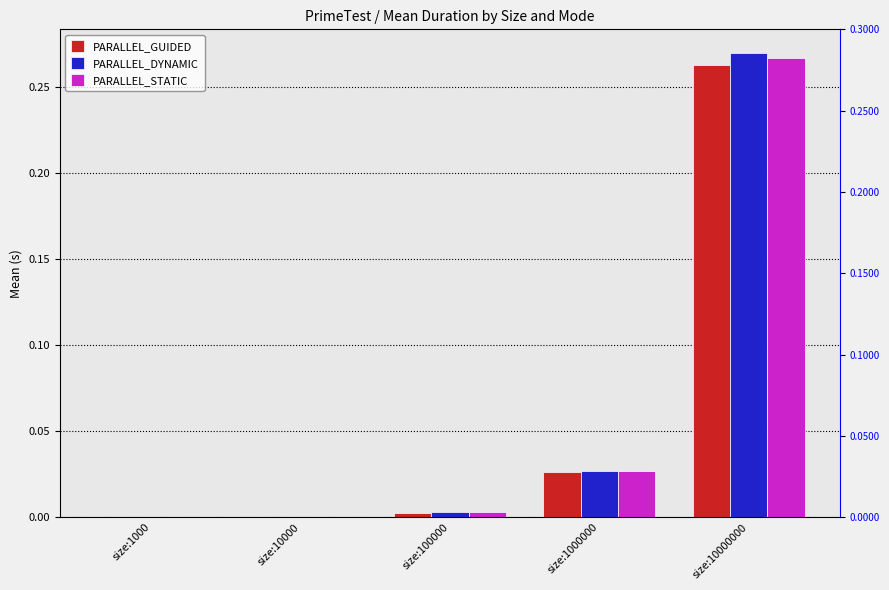

The PARALLEL_STATIC series shows 0.0 at size:10000. True or false?

True